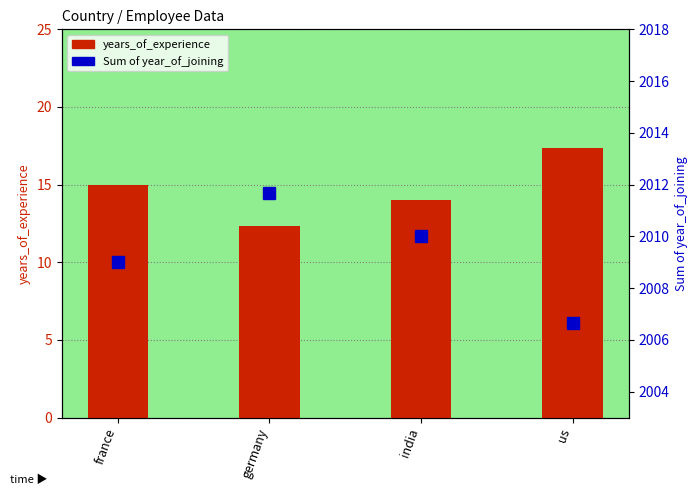

Reading right to left, transcribe all the data shown in this chart.

years_of_experience: 17.3	14.0	12.3	15.0
Sum of year_of_joining: 2006.7	2010.0	2011.7	2009.0